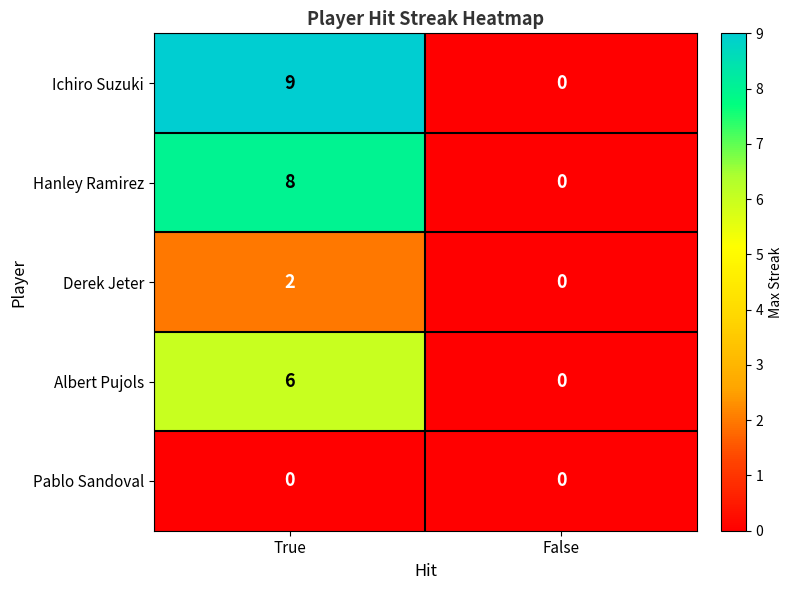

Rank the series by their maximum value, from lowest to highest.

Pablo Sandoval, Derek Jeter, Albert Pujols, Hanley Ramirez, Ichiro Suzuki